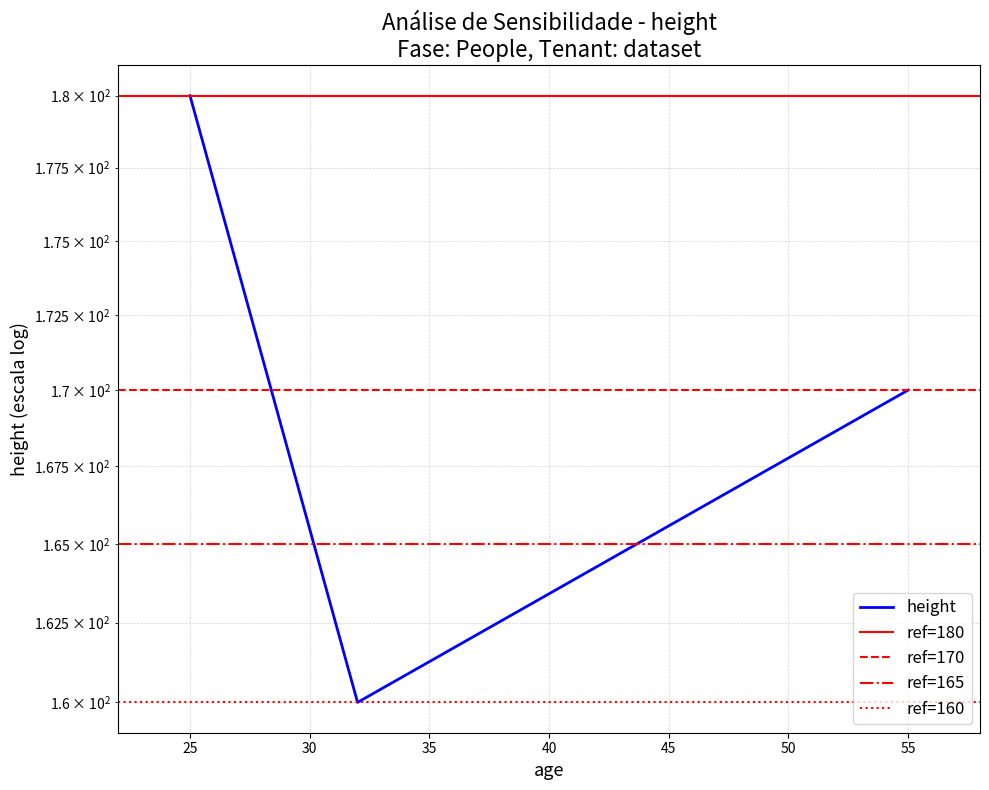

What value does the data have at 25?

180